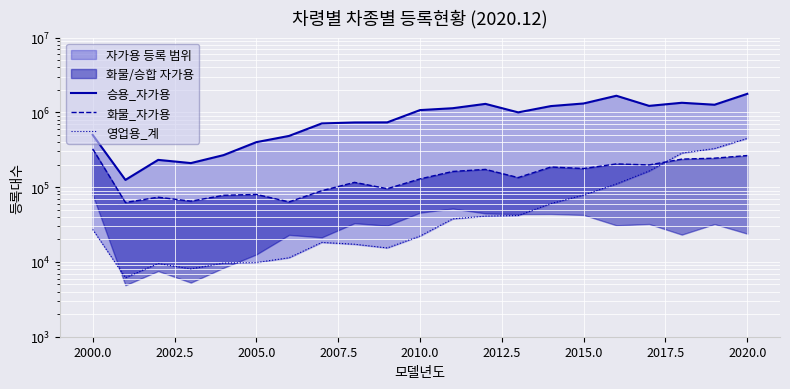

What is the maximum value shown in the chart?

1767993